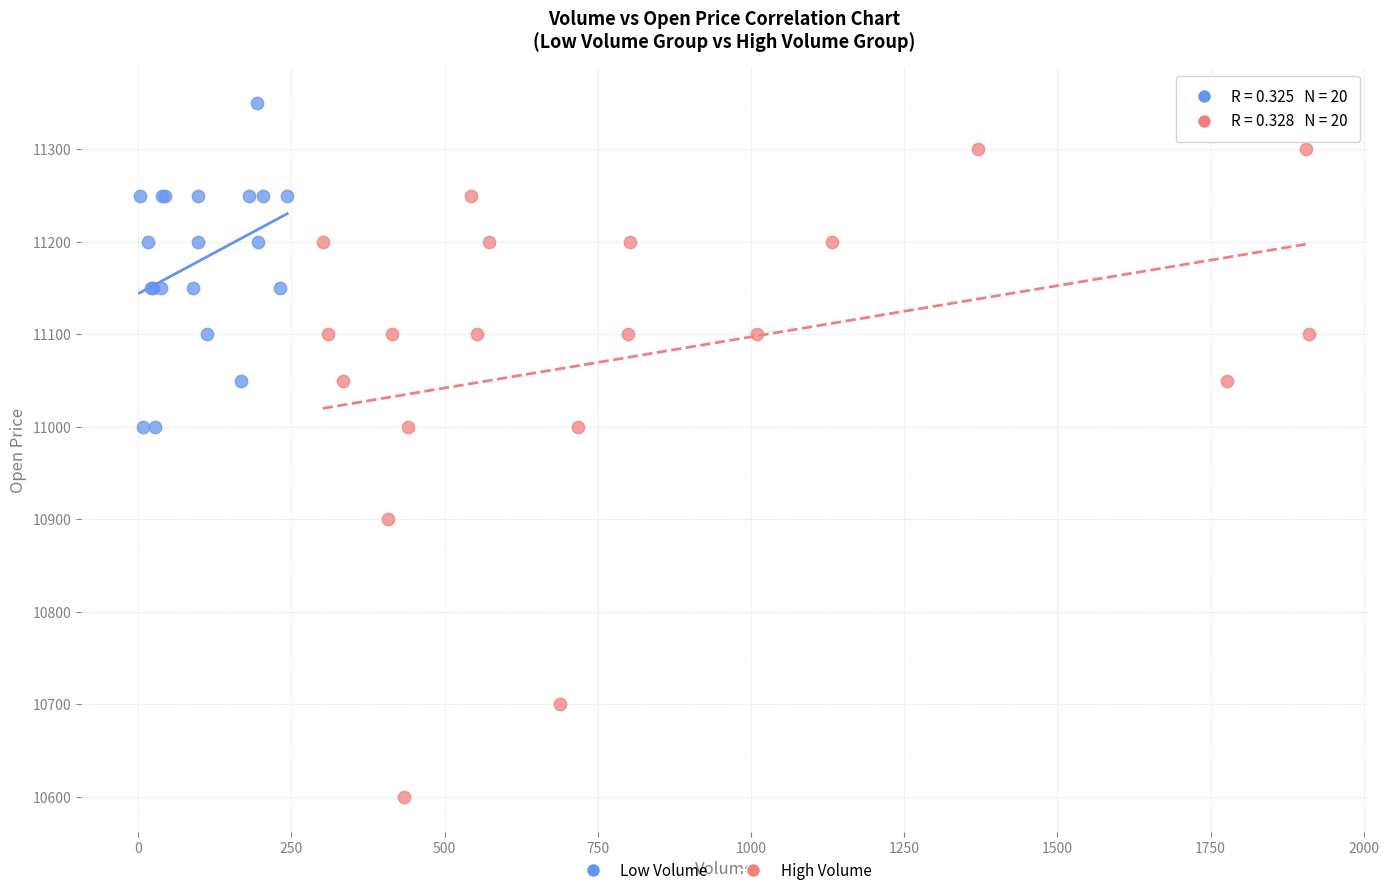

Which series reaches the minimum Y coordinate?

High Volume